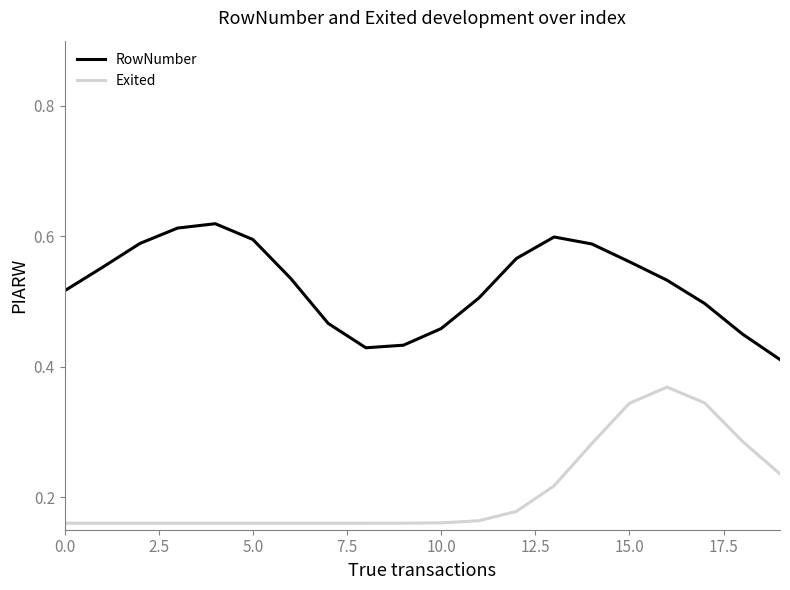

True or false: Exited and RowNumber cross at least once.

False